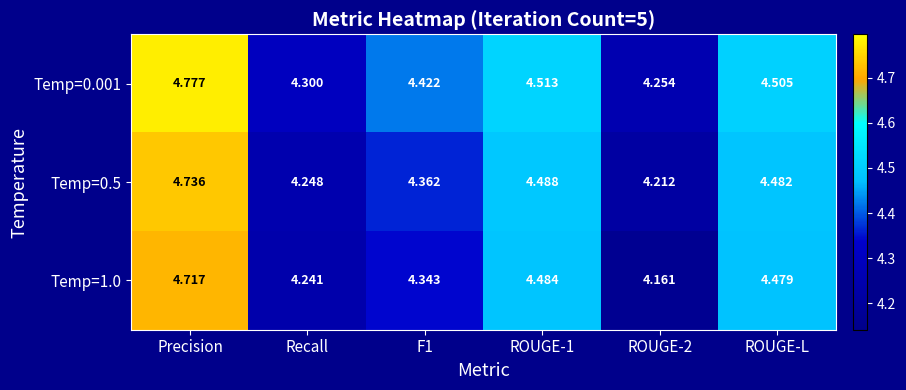

At which category is the sum across all series the highest?

Precision